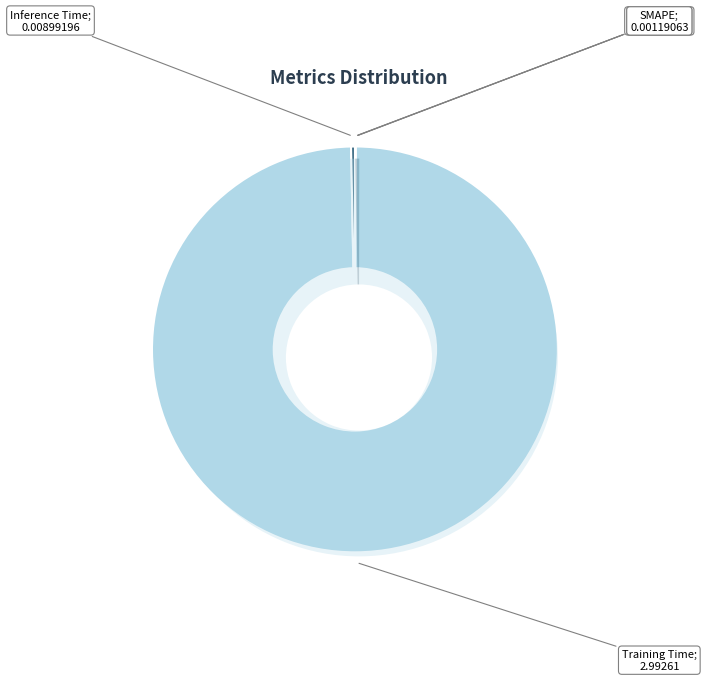

Do MSE and MAPE together represent more than half of the pie?

No